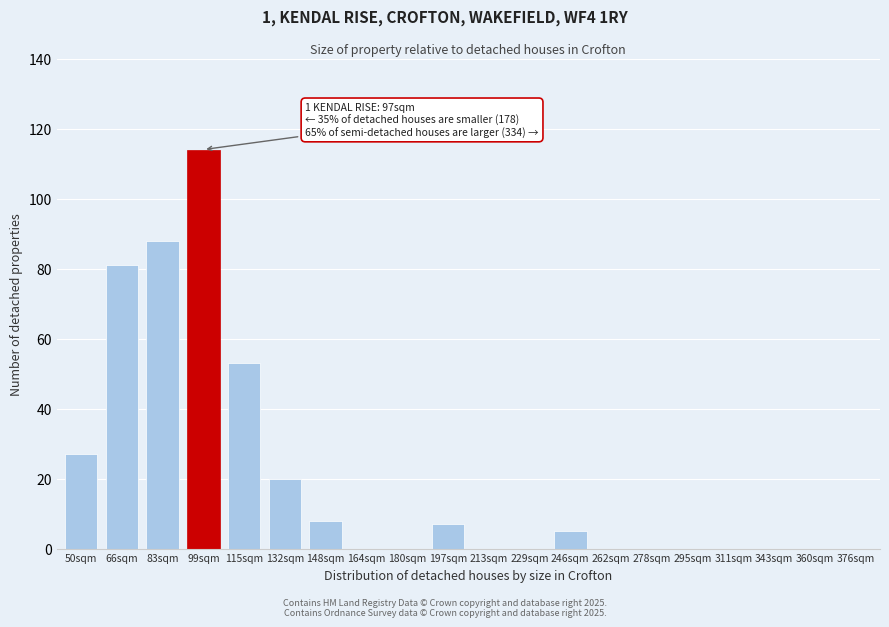

Reading left to right, extract all data points from this chart.

50sqm=27	66sqm=81	83sqm=88	99sqm=114	115sqm=53	132sqm=20	148sqm=8	164sqm=0	180sqm=0	197sqm=7	213sqm=0	229sqm=0	246sqm=5	262sqm=0	278sqm=0	295sqm=0	311sqm=0	343sqm=0	360sqm=0	376sqm=0